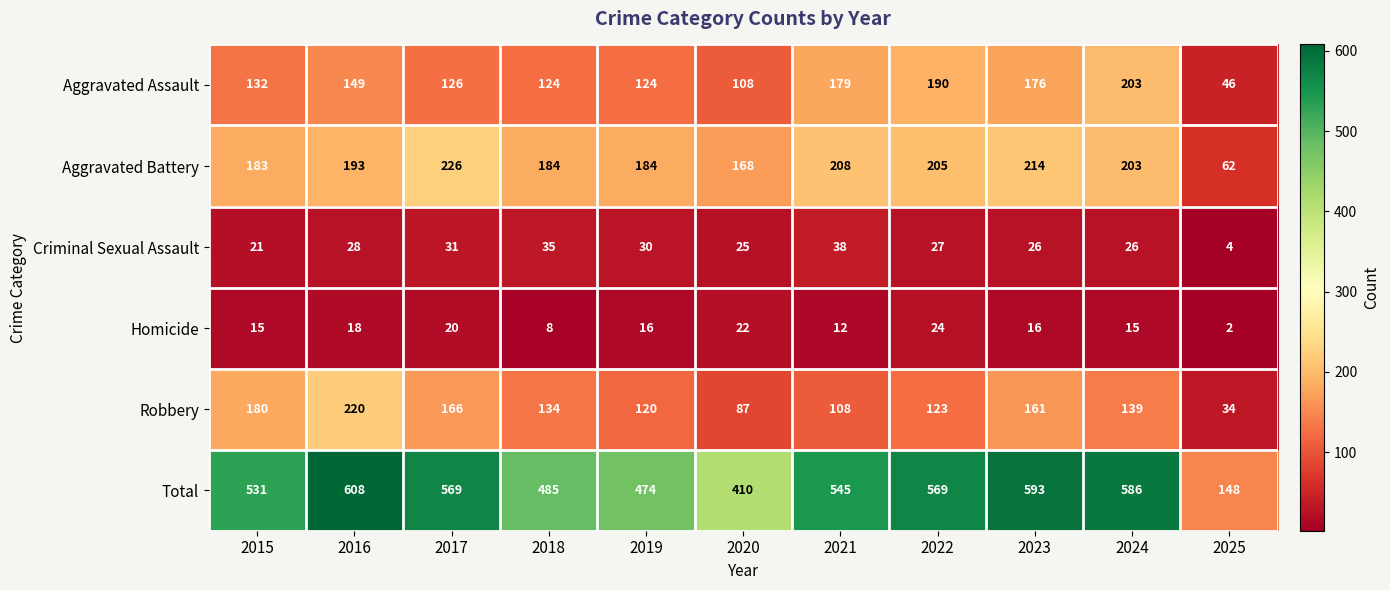

What is the difference between the Robbery values at 2025 and 2017?

132